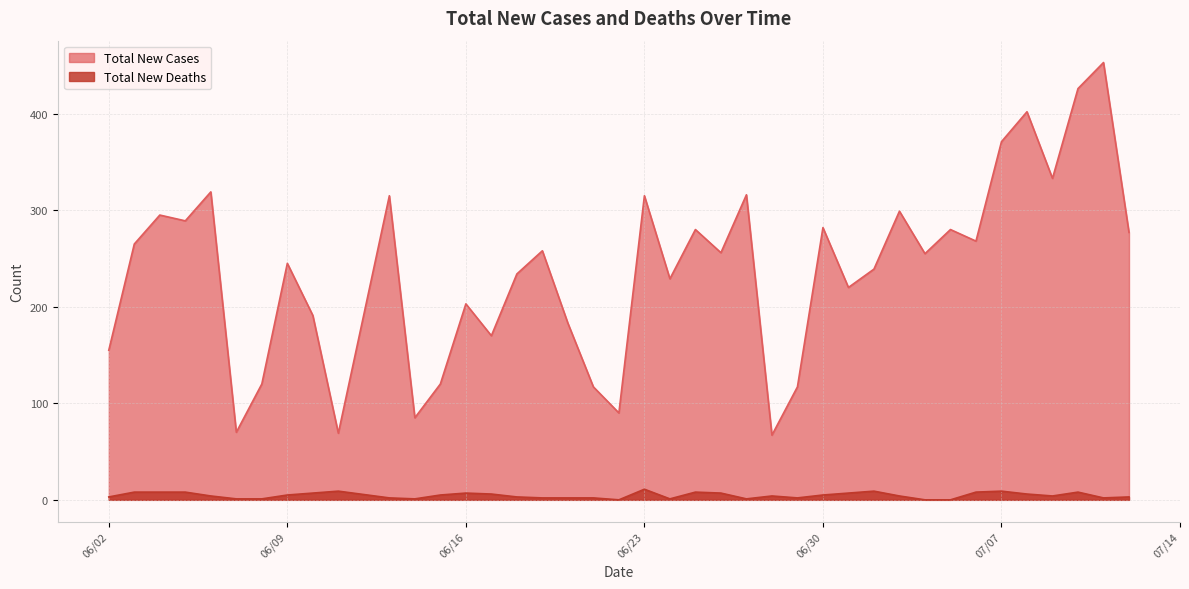

What is the total value across all series at 06/22/2020?

90